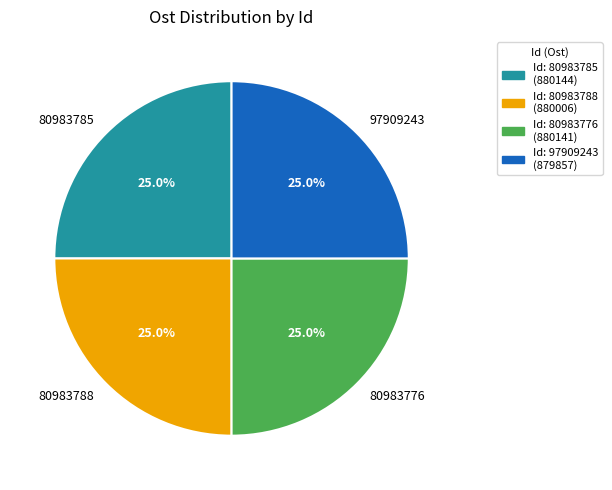

Approximately how many times larger is the value at 80983776 compared to 80983785?

1.0